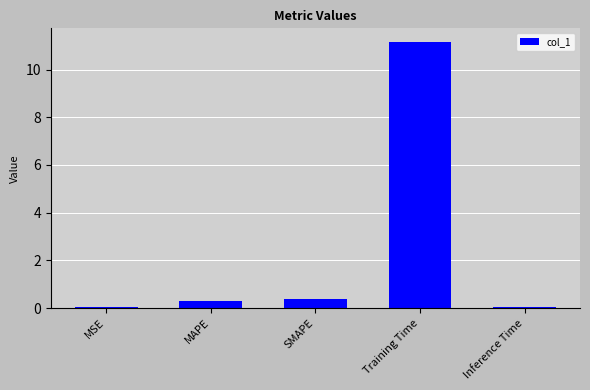

Does the chart contain any negative values?

No